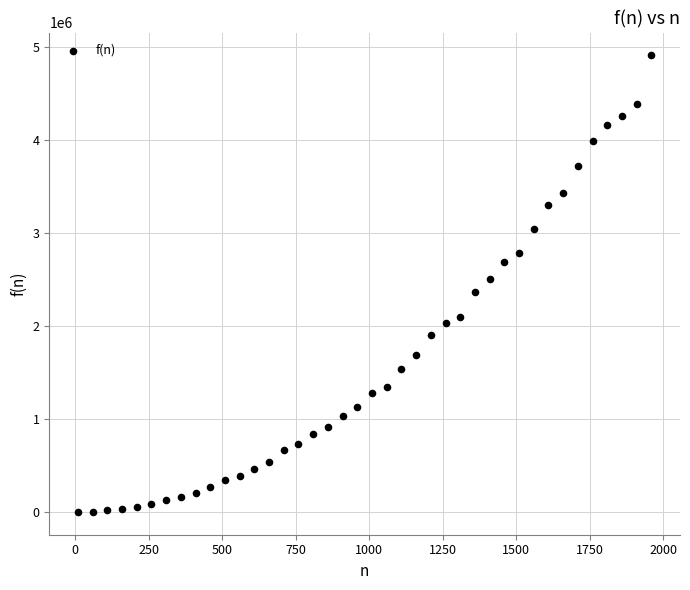

What is the range of Y values (max minus min)?

4911599